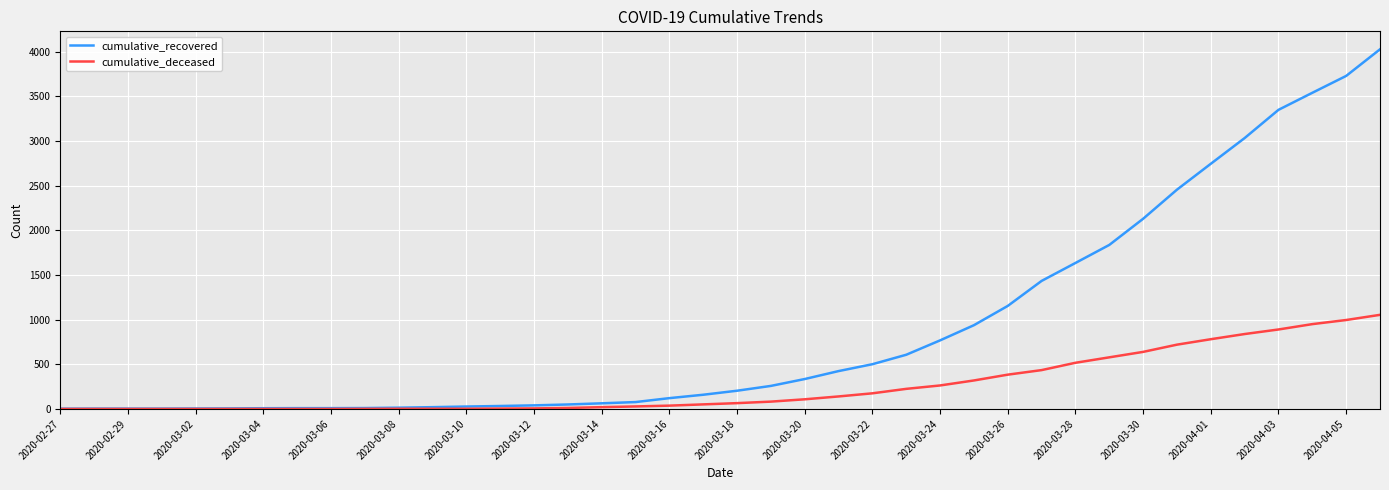

Which series has the largest range (max minus min)?

cumulative_recovered